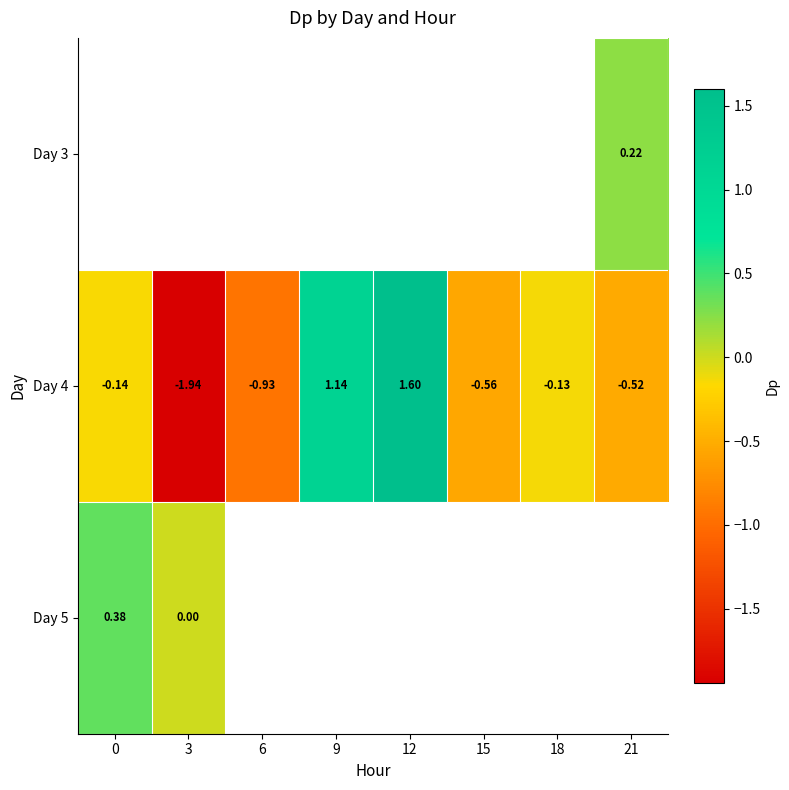

How many values in Day 3 are above zero?

1